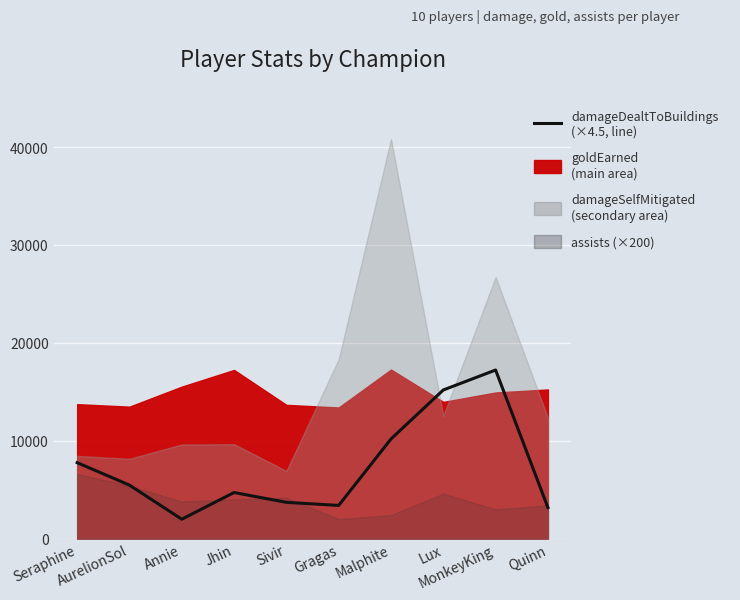

At which category does the data reach its first local peak?

Jhin